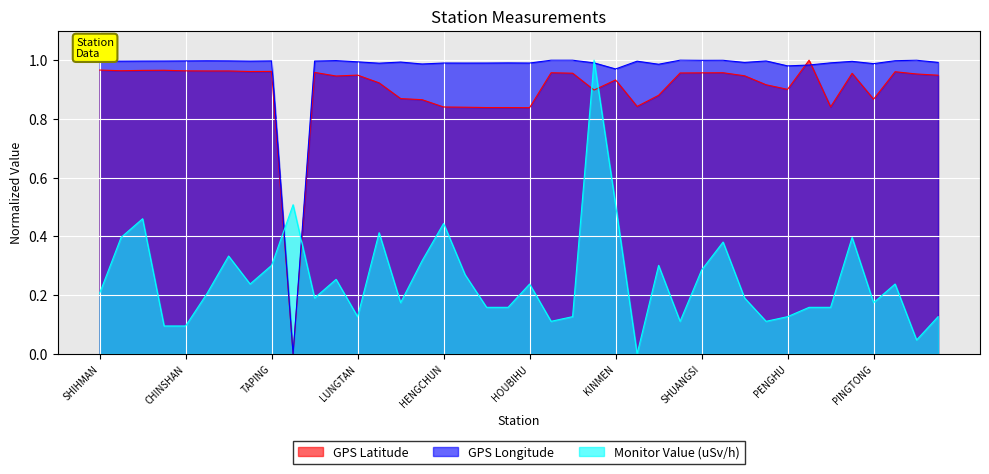

What is the average value of the GPS Longitude series?

1.0